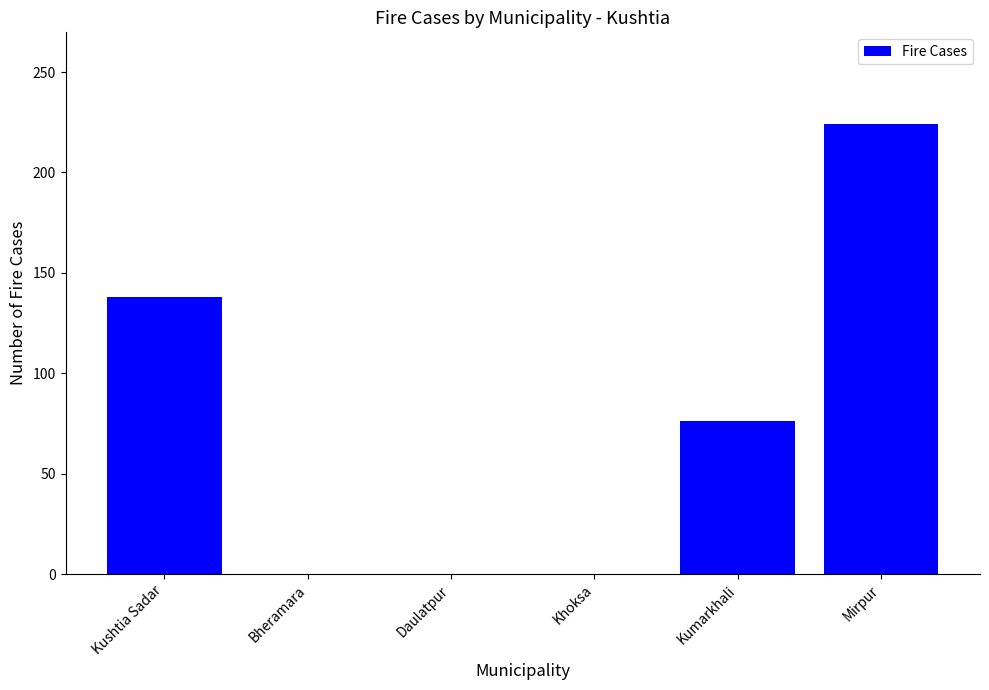

Approximately how many times larger is the value at Mirpur compared to Kushtia Sadar?

1.6